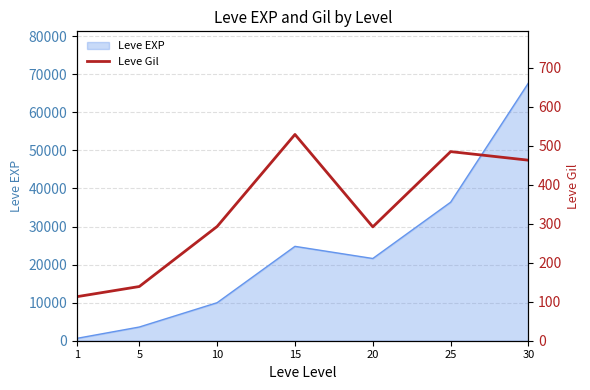

What is the highest value of the Leve EXP series?

67730